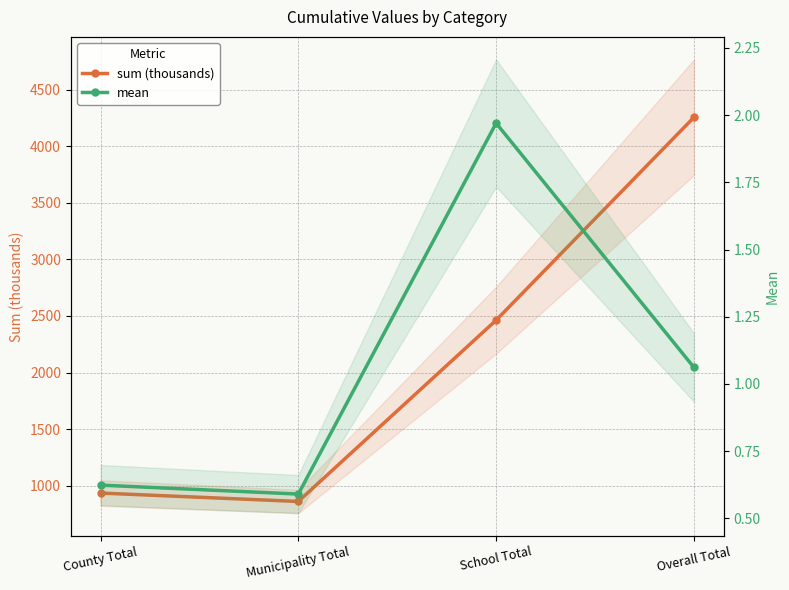

What is the smallest value displayed?

0.6